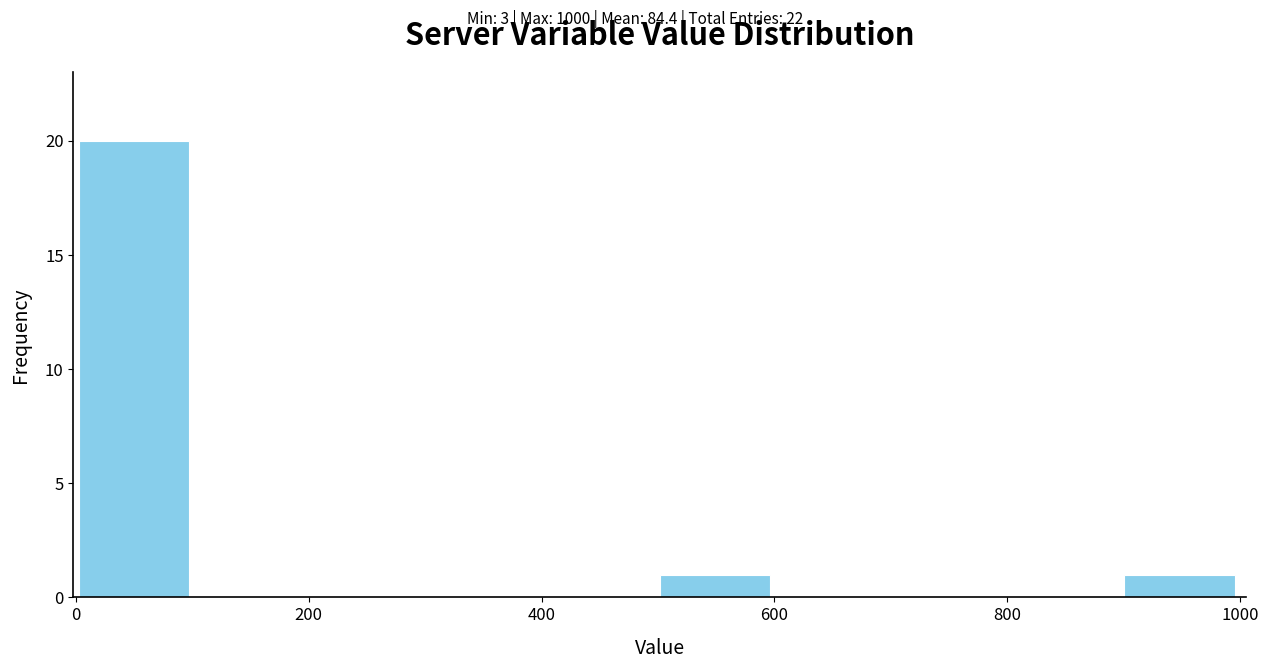

Over which range of the x-axis is the bar tallest?

0 to 100